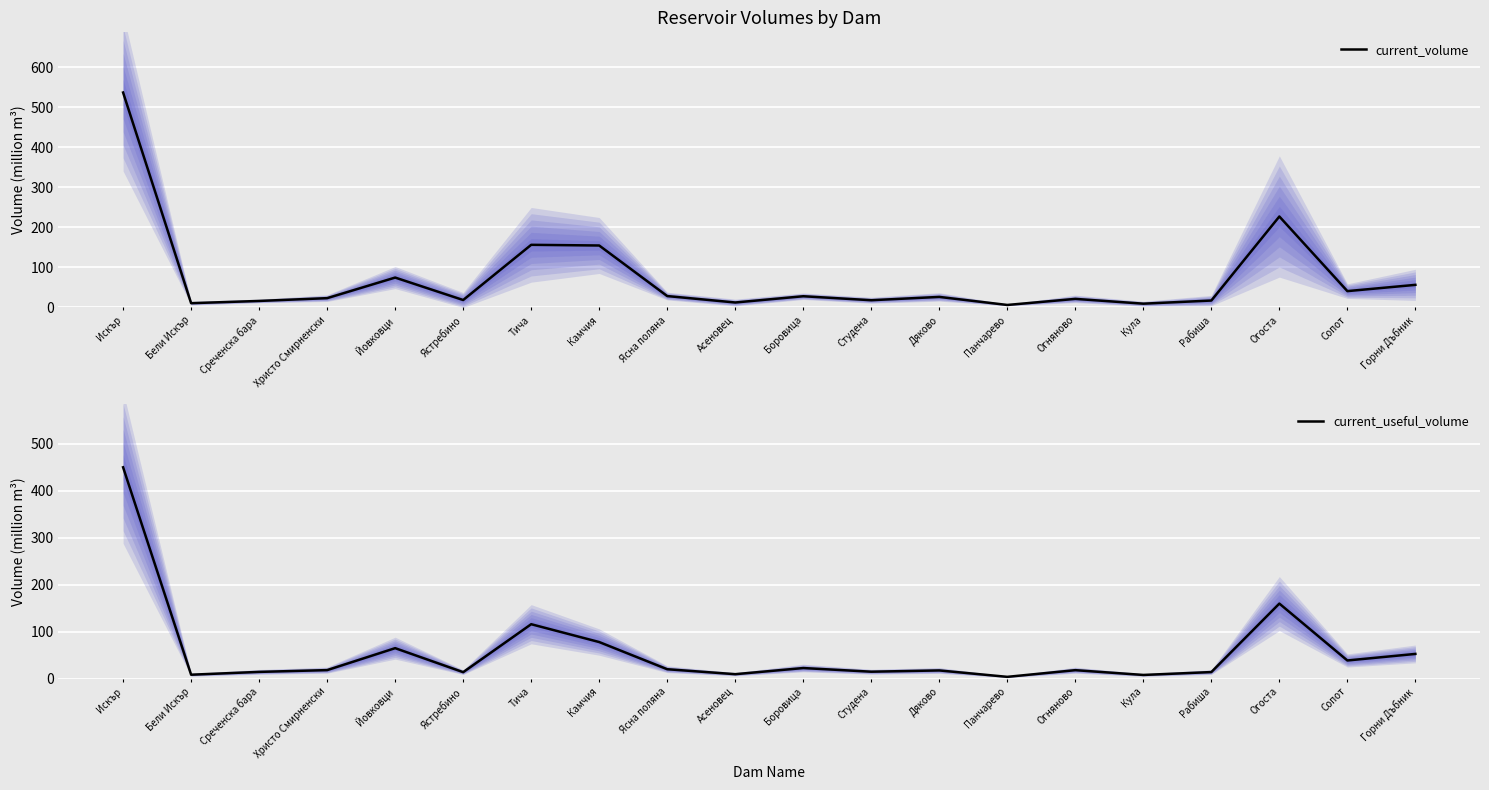

At Дяково, list the series in order from largest to smallest.

current_volume, current_useful_volume